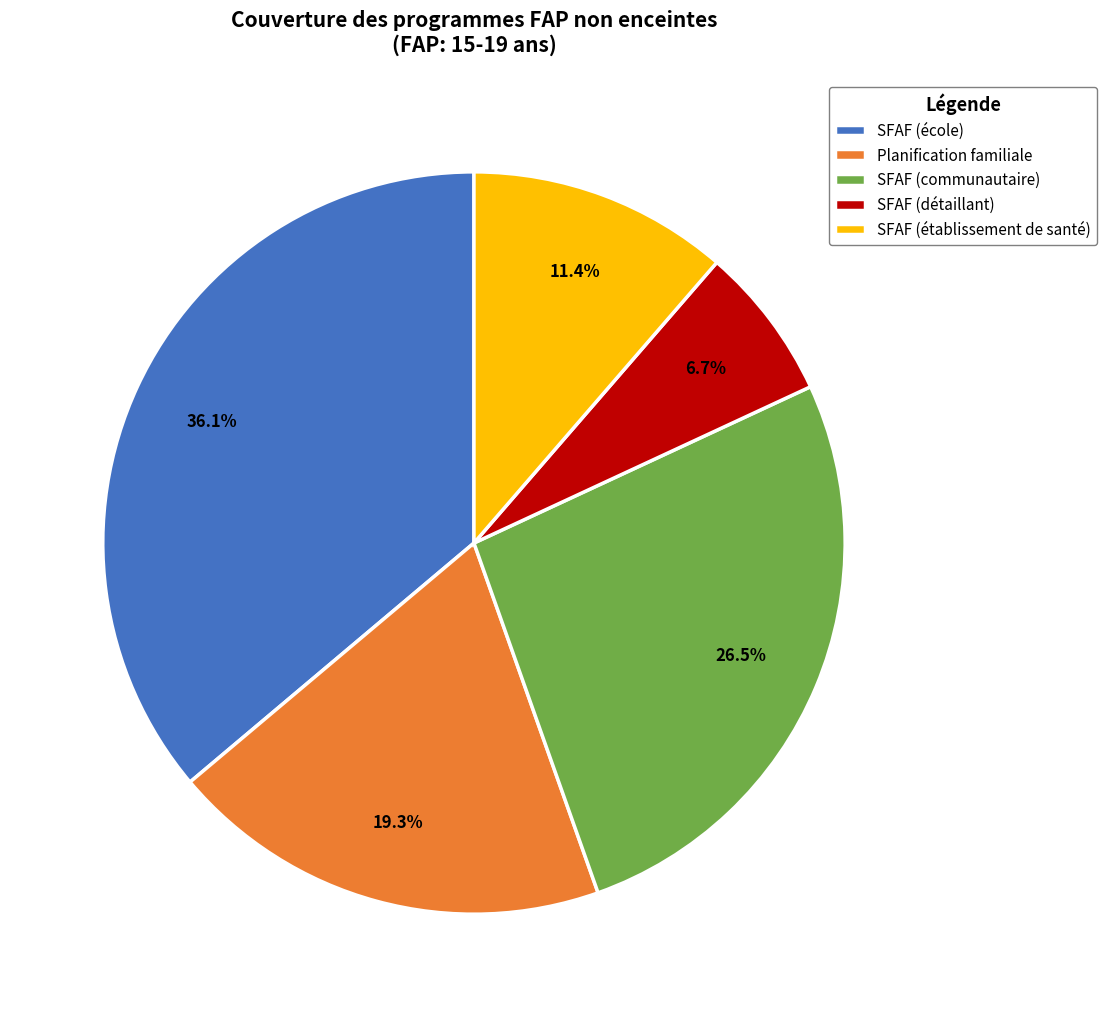

Count the number of slices in the pie.

5